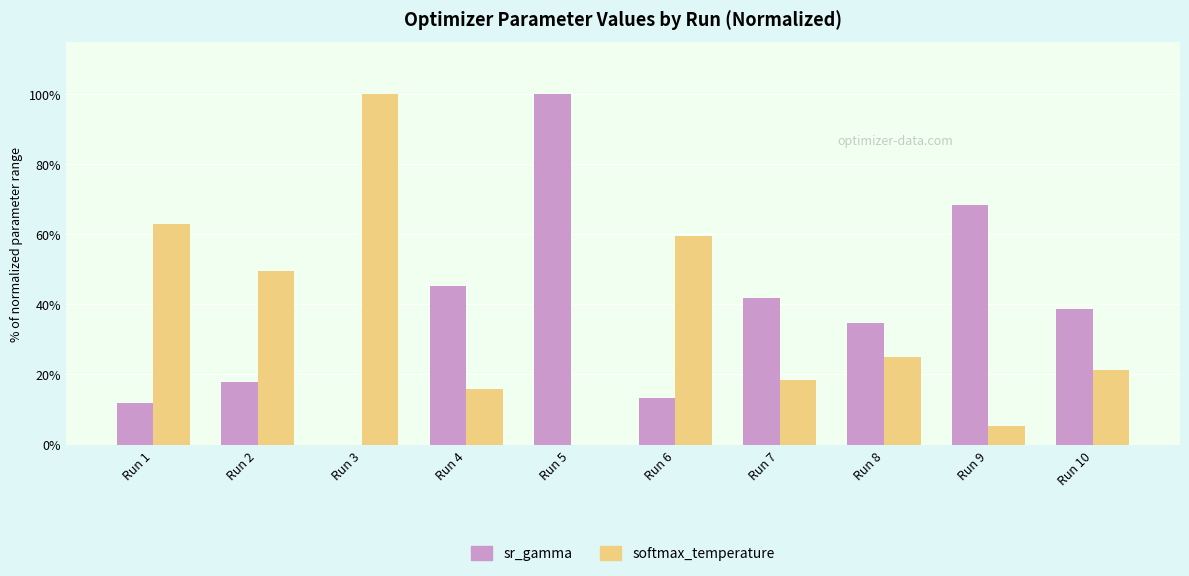

How many groups of bars are there?

10